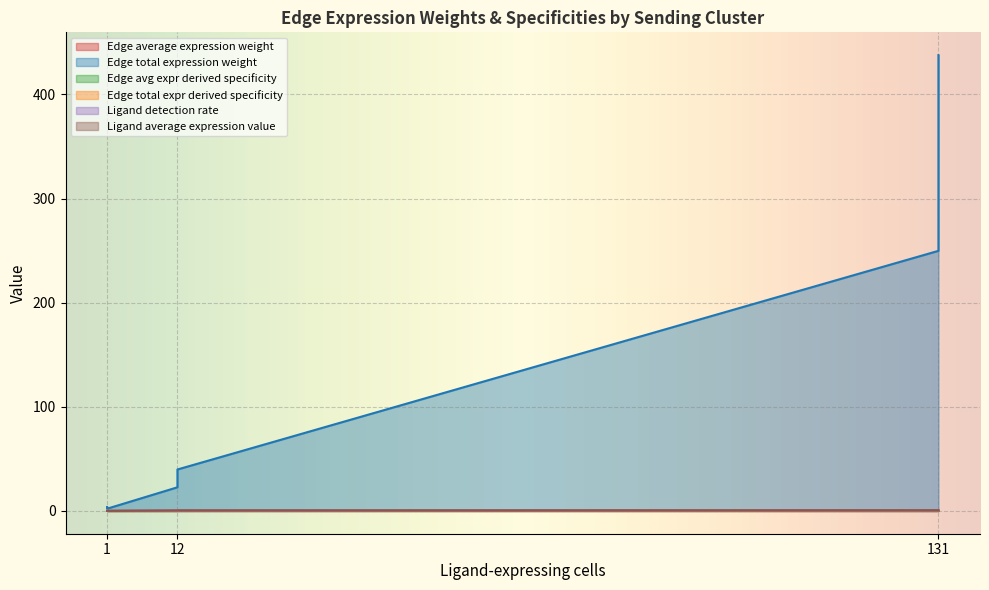

The value of Edge total expression weight at CAF->CAF is 5.7. True or false?

False